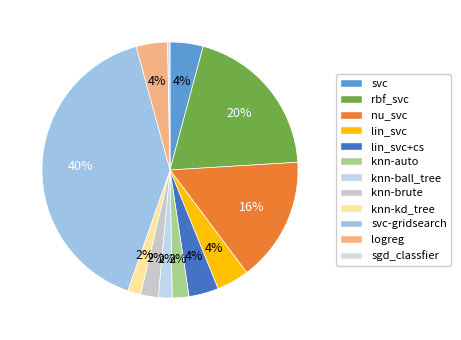

Does knn-kd_tree account for over 50% of the chart?

No